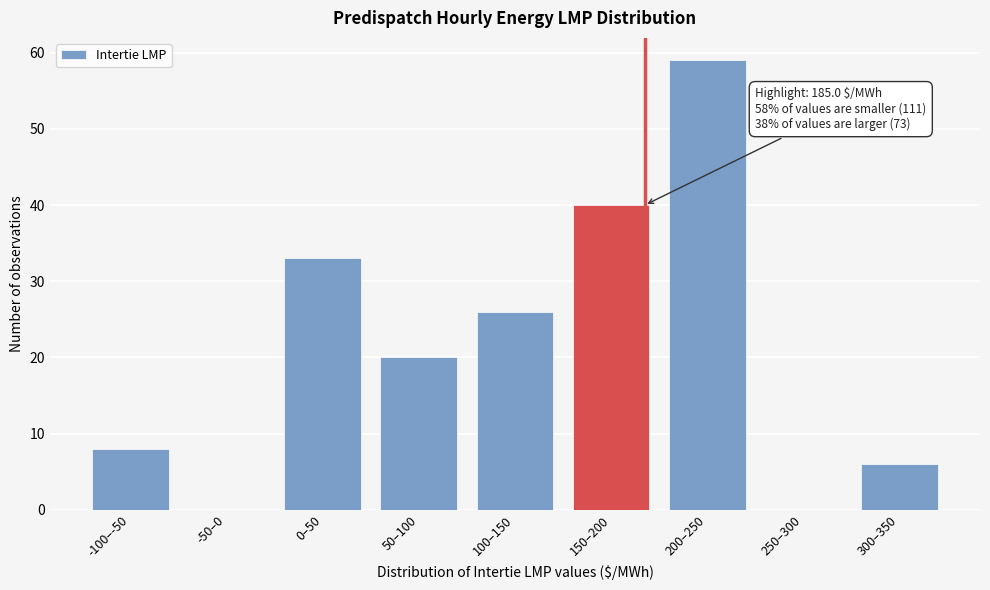

Reading left to right, what are all the values shown in this chart?

-100–-50=8	-50–0=0	0–50=33	50–100=20	100–150=26	150–200=40	200–250=59	250–300=0	300–350=6